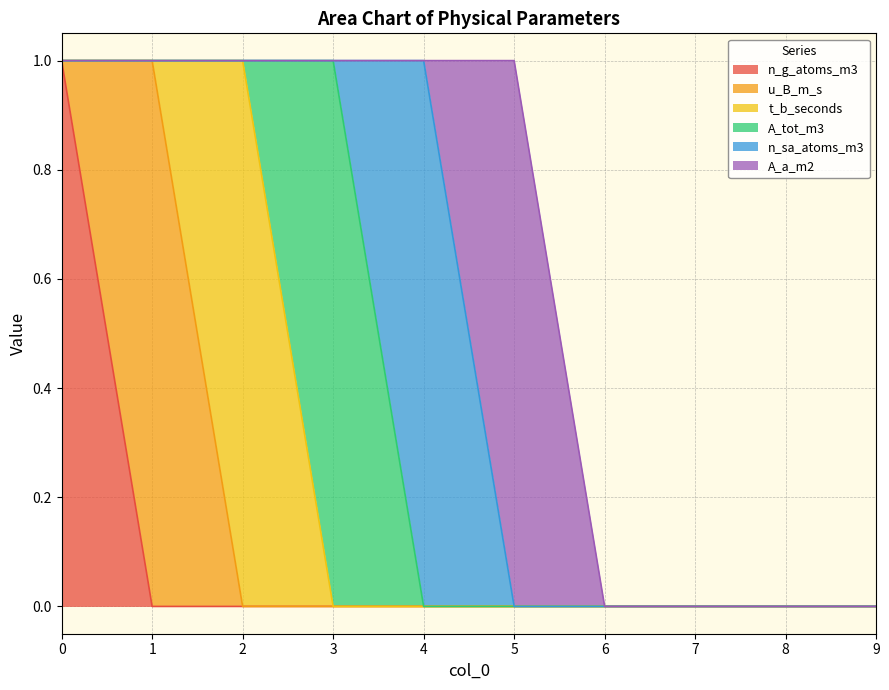

How many values in A_a_m2 are above zero?

1